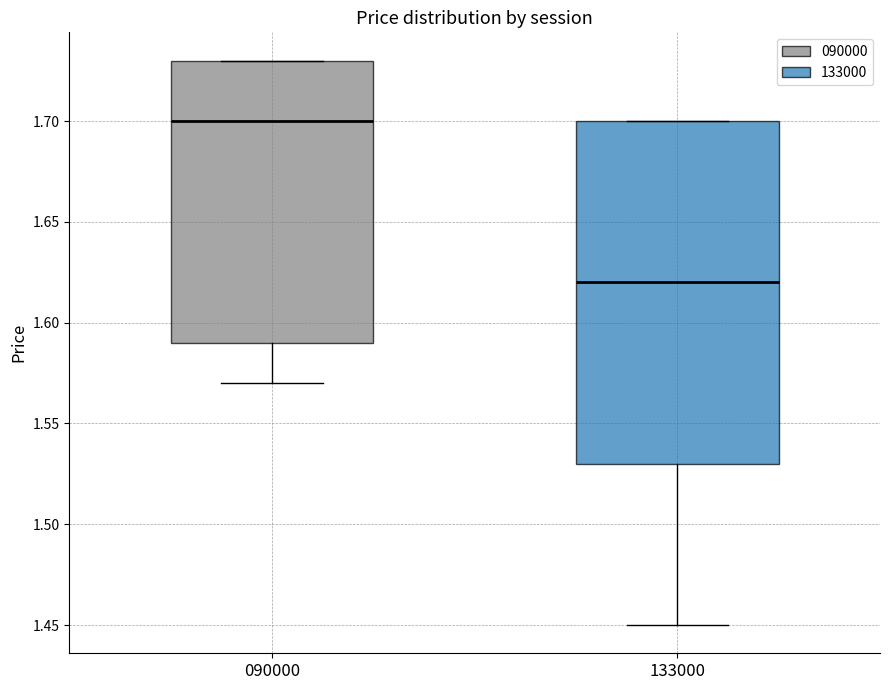

Reading left to right, transcribe this box plot: for each box, give where its median line is, the range the box spans, and where its two whiskers end, as read against the y-axis. The values are not printed on the chart, so give them approximately, as read against the axis.

090000: median 1.70, box 1.59 to 1.73, whiskers 1.57 to 1.73
133000: median 1.62, box 1.53 to 1.70, whiskers 1.45 to 1.70